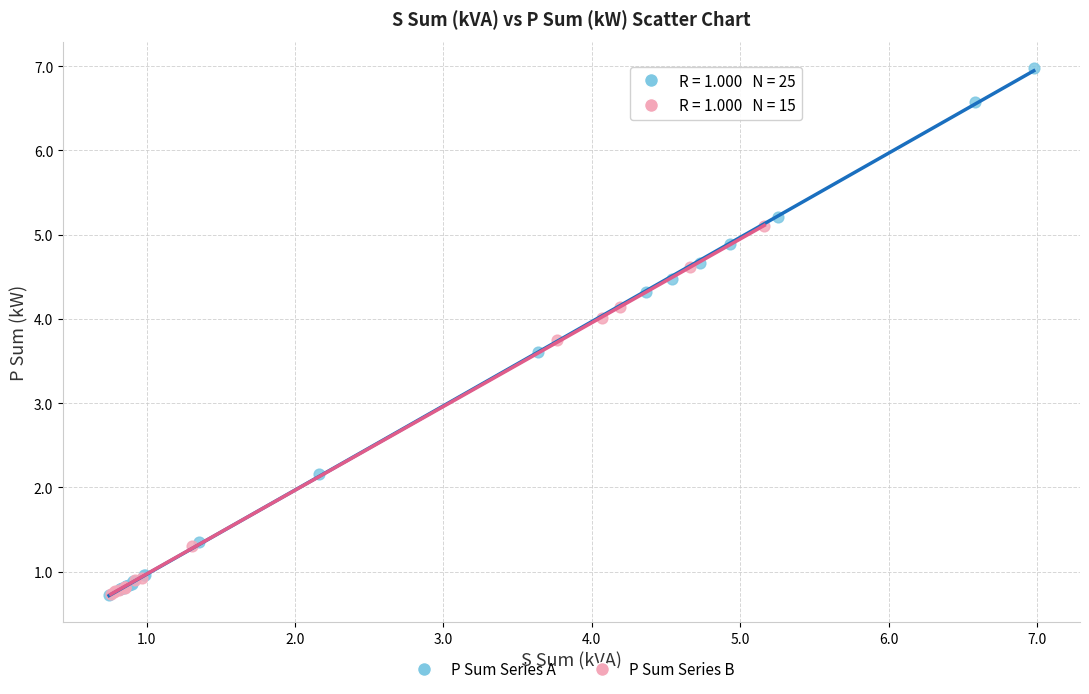

Which series has the largest Y range (max minus min)?

P Sum Series A